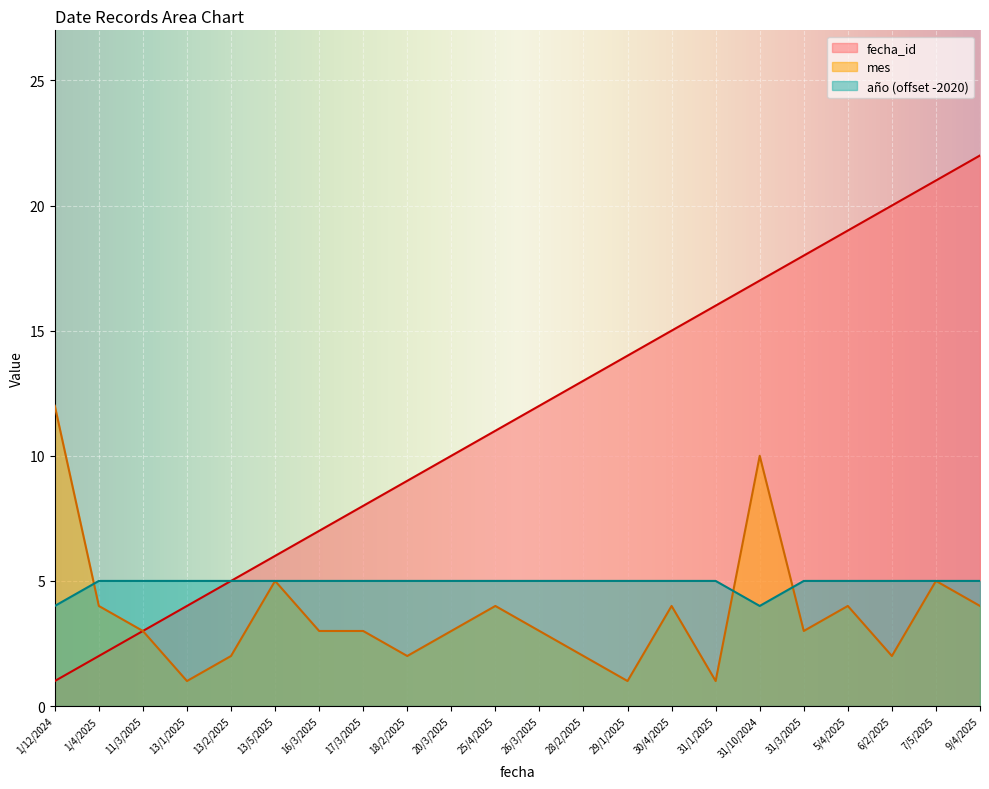

Is it true that mes equals 1 at 13/1/2025?

True